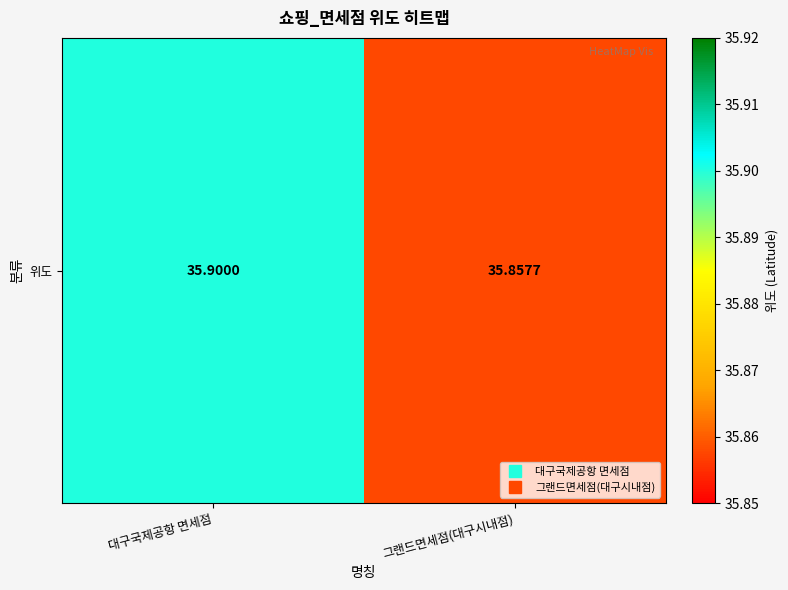

How many distinct data groups are displayed?

1